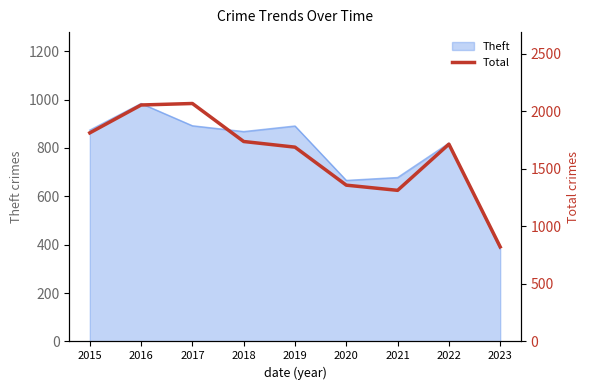

What is the value of the 5th point from the left?

1687